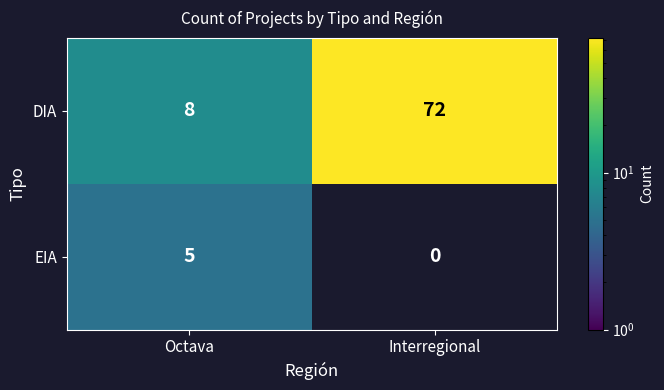

The DIA series shows 14 at Octava. True or false?

False